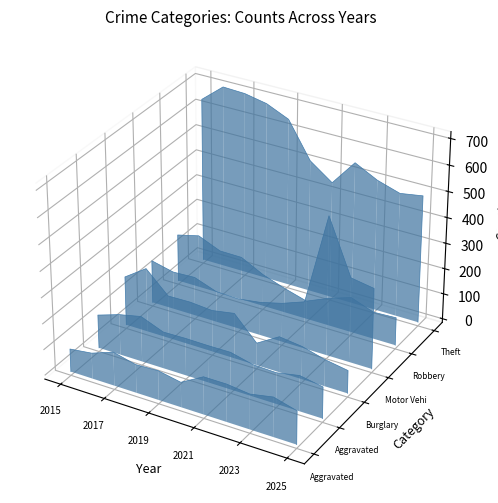

At 2023, list the series in order from smallest to largest.

Aggravated Assault, Aggravated Battery, Burglary, Motor Vehicle Theft, Robbery, Theft